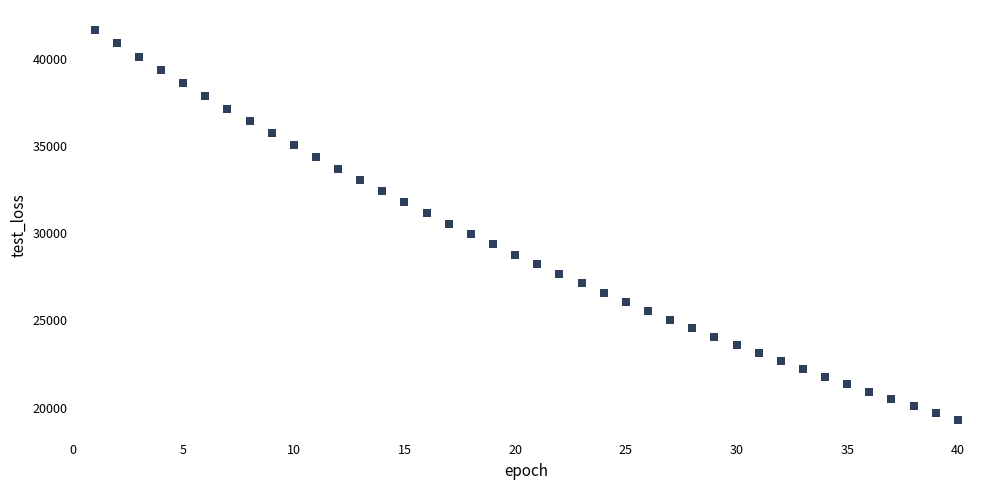

What is the range of X values (max minus min)?

39.0